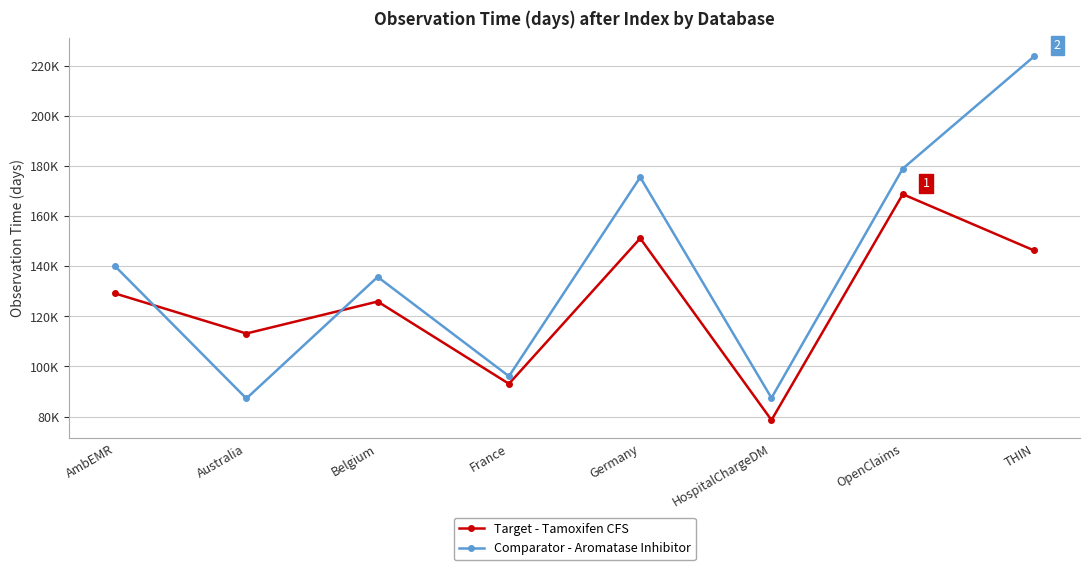

What is the difference between the maximum and second lowest values in the Comparator - Aromatase Inhibitor series?

136330.2